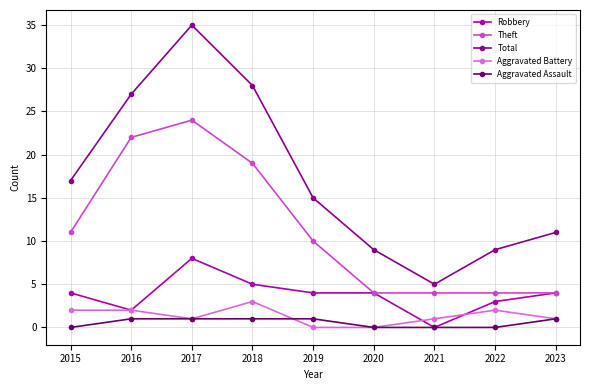

What is the sum of the Aggravated Assault values at 2019 and 2023?

2